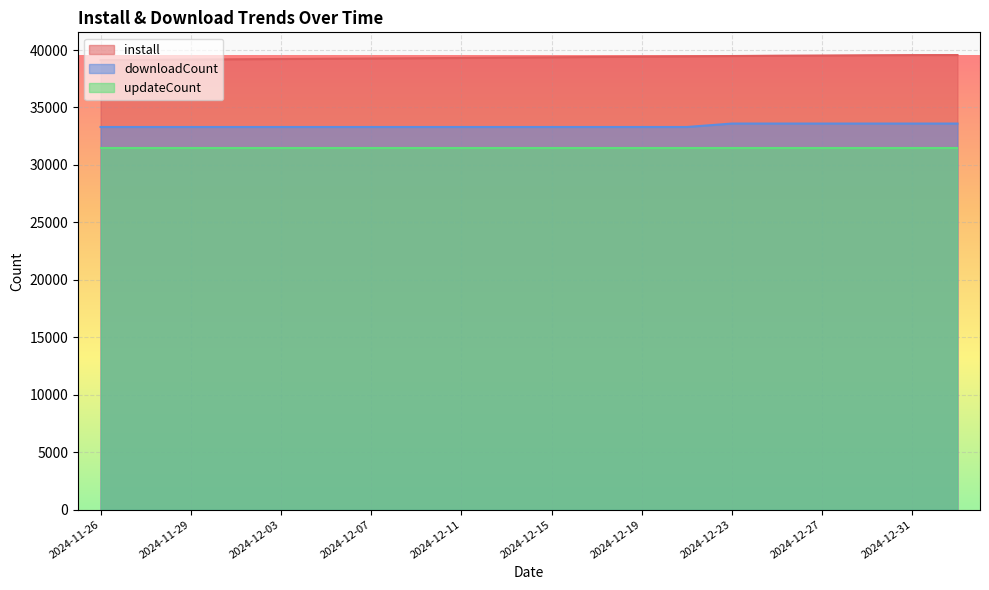

What is the label of the 17th point from the left?

2024-12-27